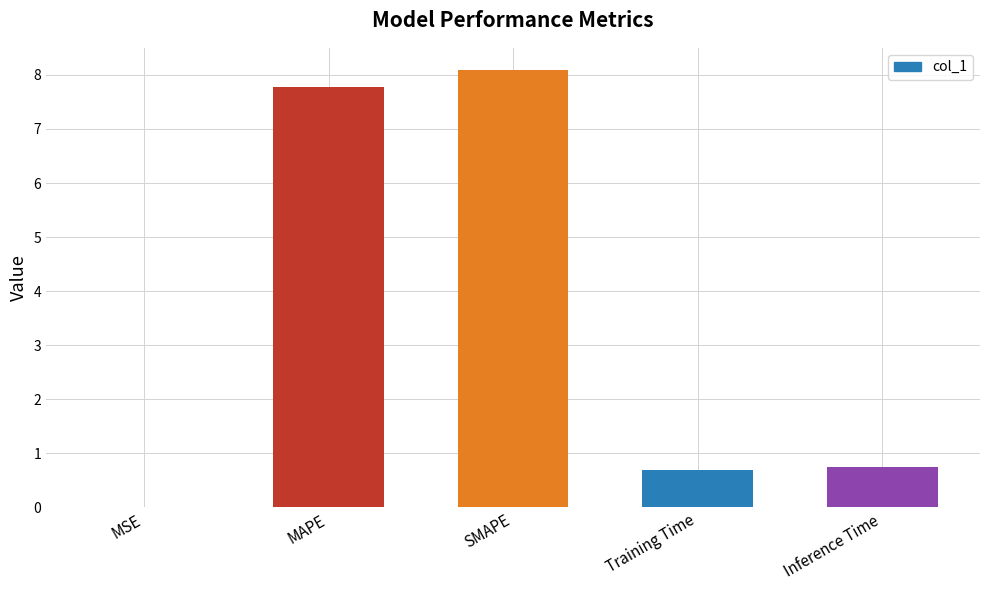

What value does the data have at MAPE?

7.8